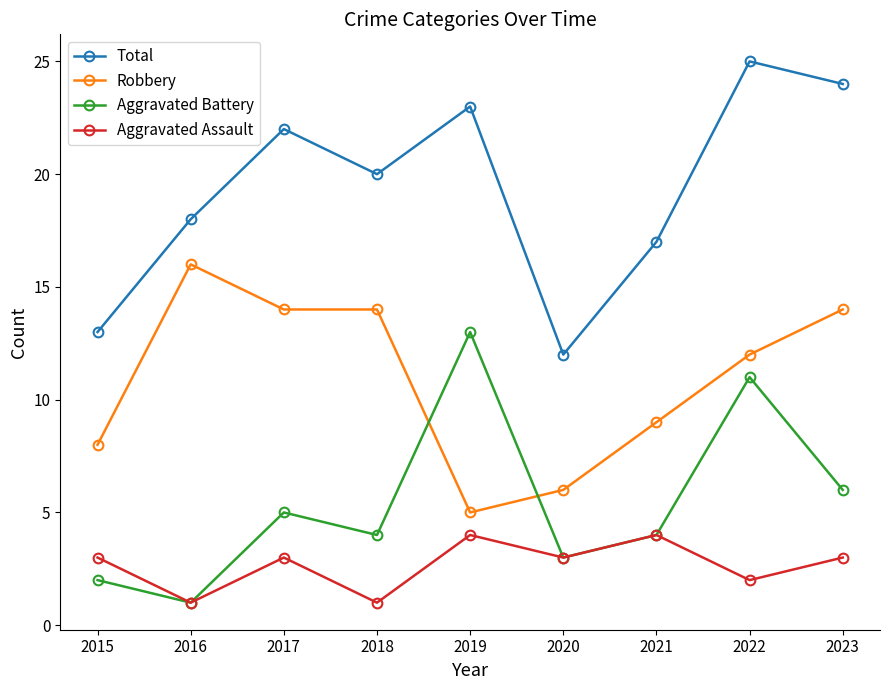

True or false: Total and Aggravated Assault cross at least once.

False